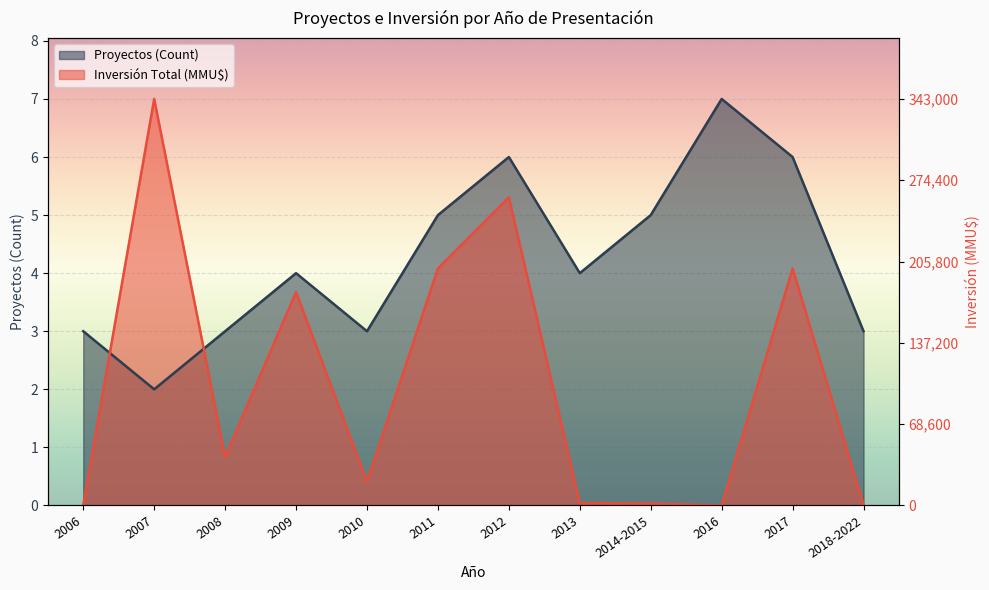

What is the difference between the second highest and minimum values in the Proyectos (Count) series?

4.0